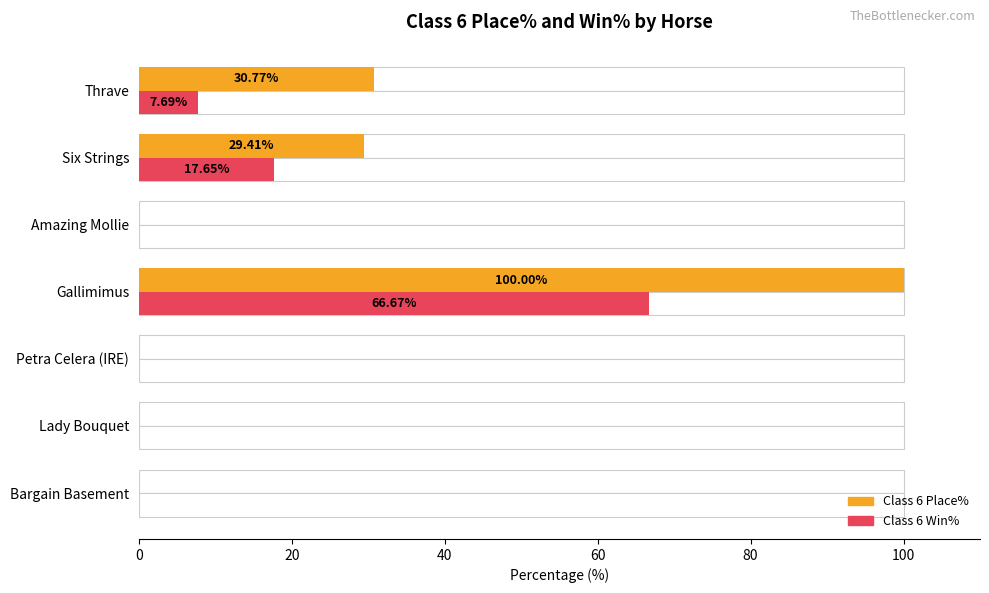

Reading left to right, list all the values displayed in this chart.

Class 6 Place%: 0.0	0.0	0.0	100.0	0.0	29.4	30.8
Class 6 Win%: 0.0	0.0	0.0	66.7	0.0	17.6	7.7